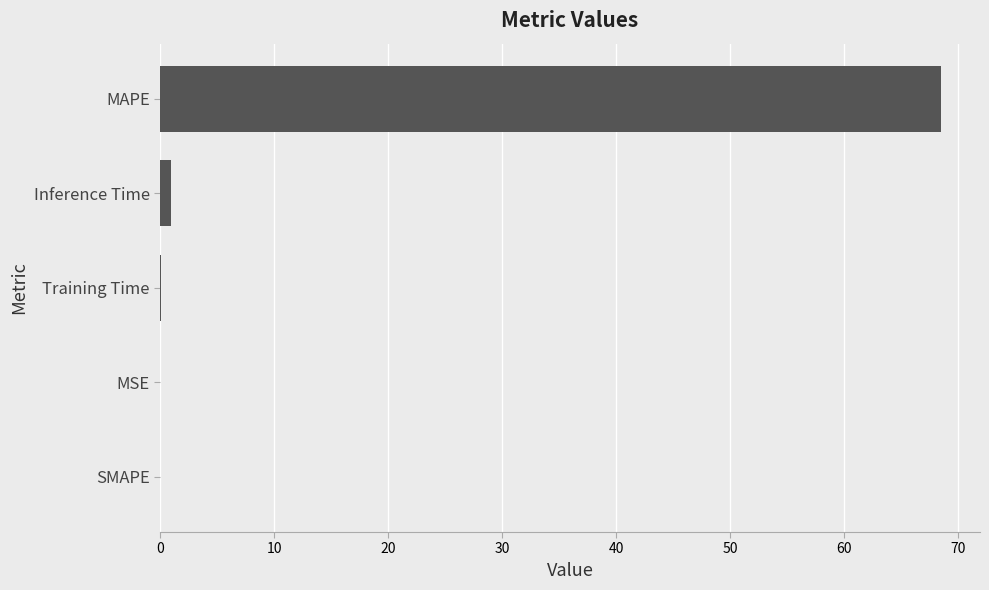

The value at MAPE is 13.8. True or false?

False